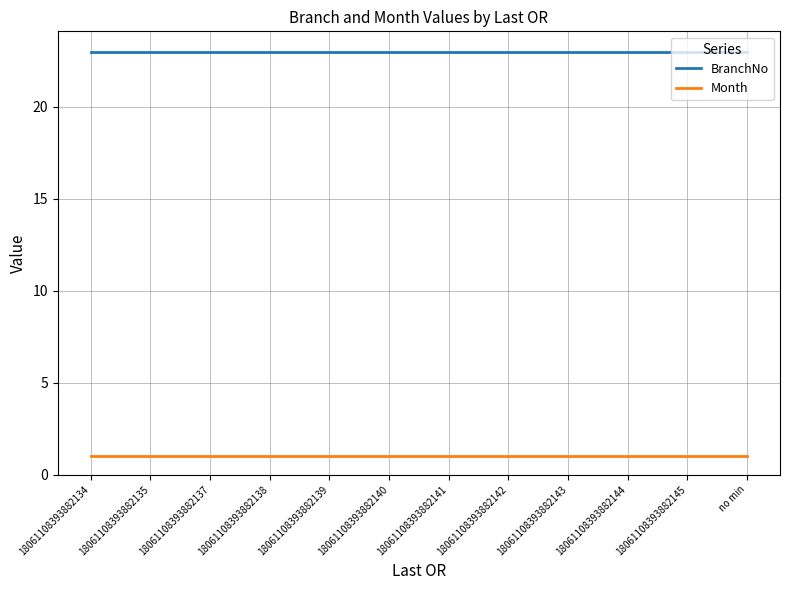

What is the total value across all series at 18061108393882139?

24